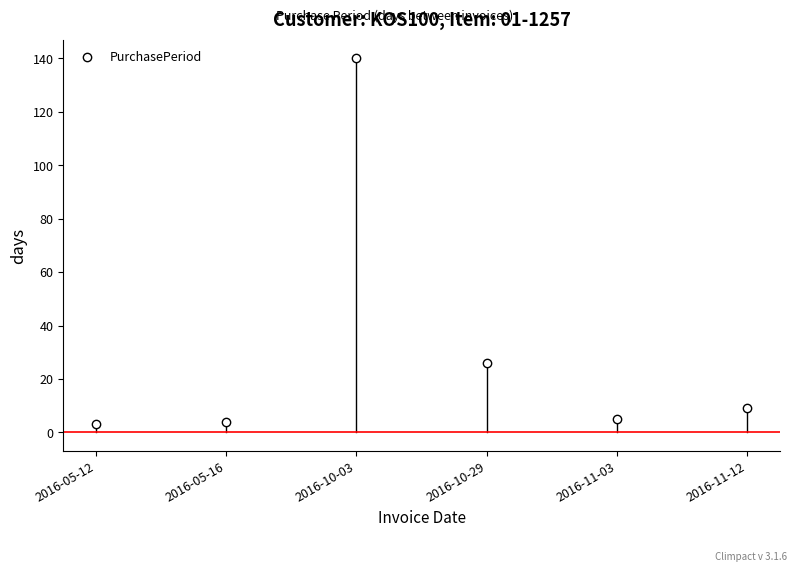

Which has a higher value, 2016-10-03 or 2016-05-16?

2016-10-03